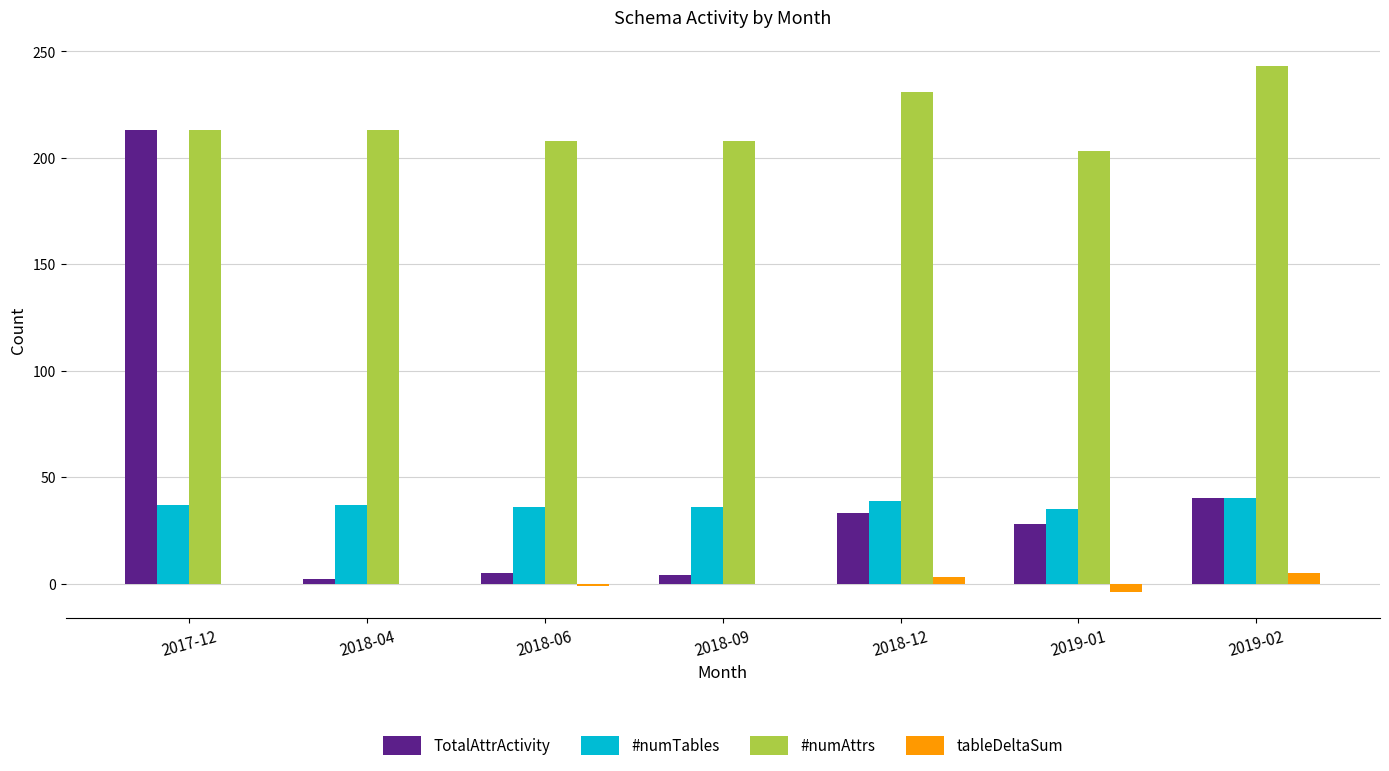

At which category does the chart reach its peak across all series?

2019-02